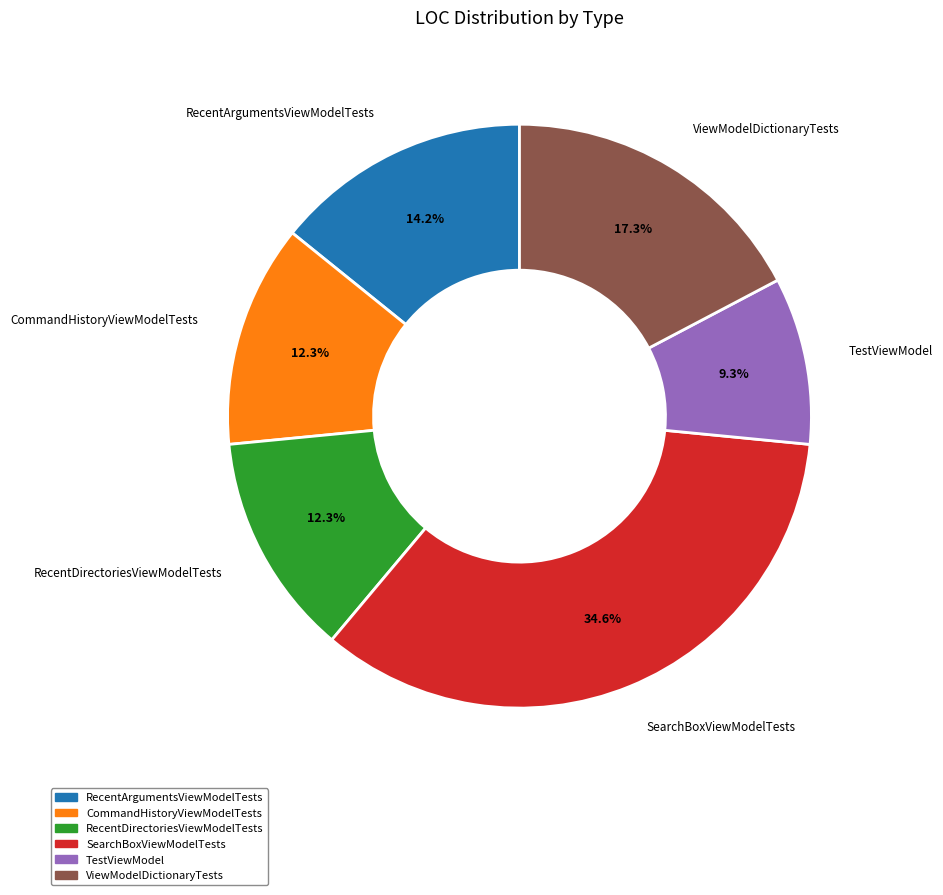

True or false: SearchBoxViewModelTests accounts for 35% of the total.

True